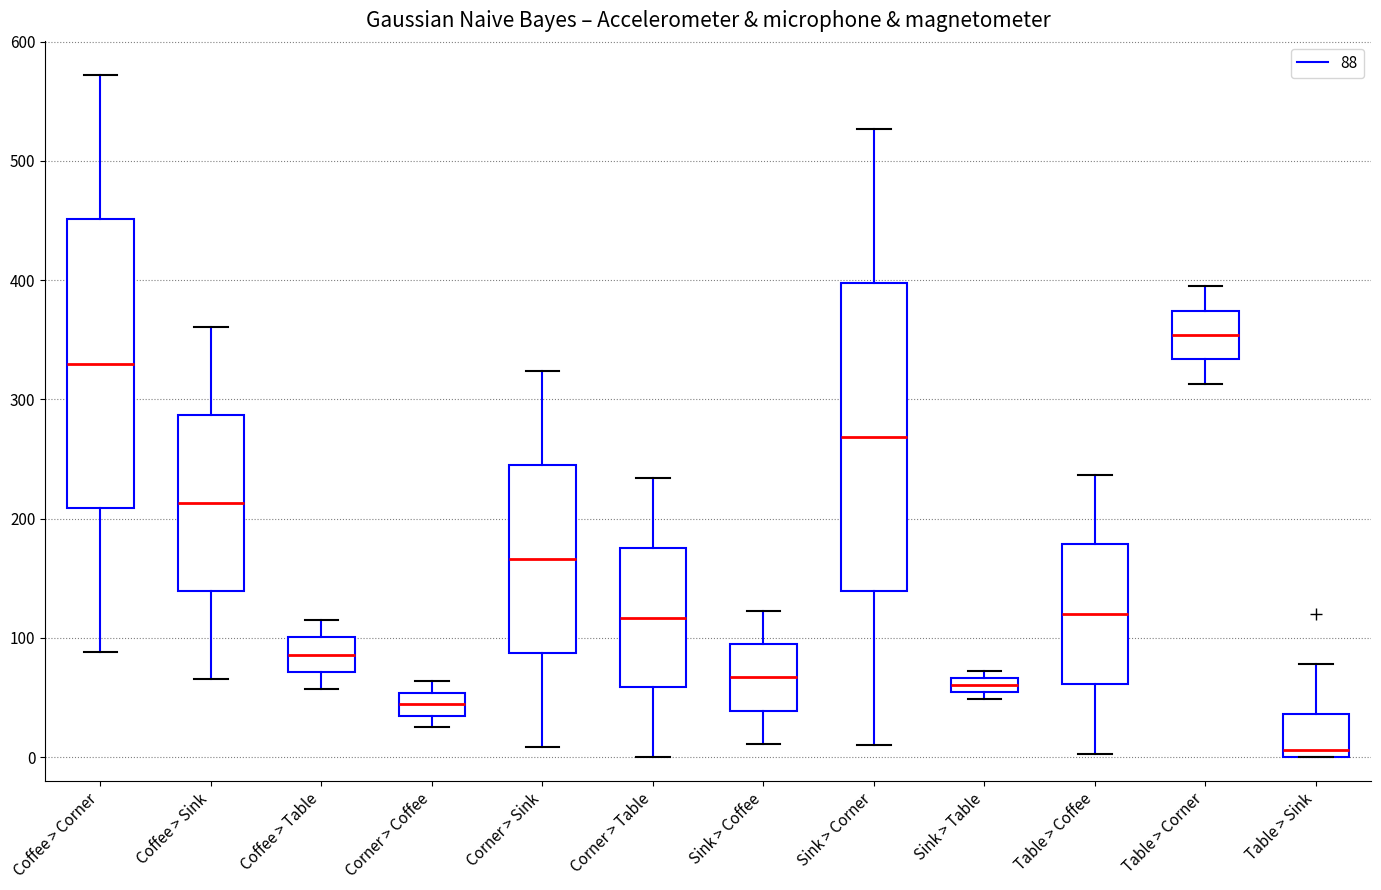

Where does the upper whisker of the box for Sink > Coffee end on the y-axis? The values are not printed on the chart, so give them approximately, as read against the axis.

120